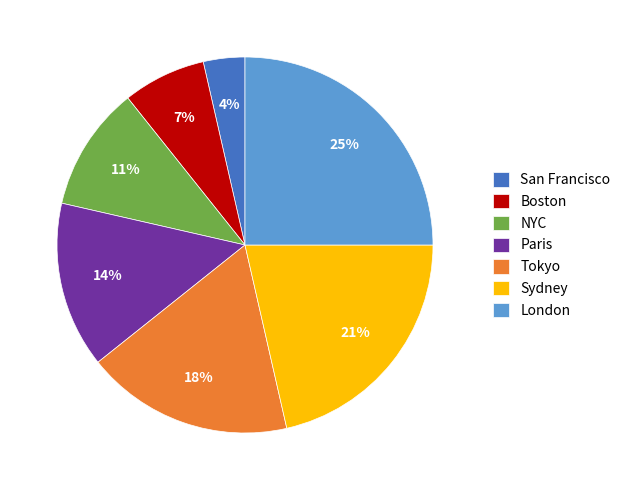

Is it true that NYC is 11% of the pie?

True